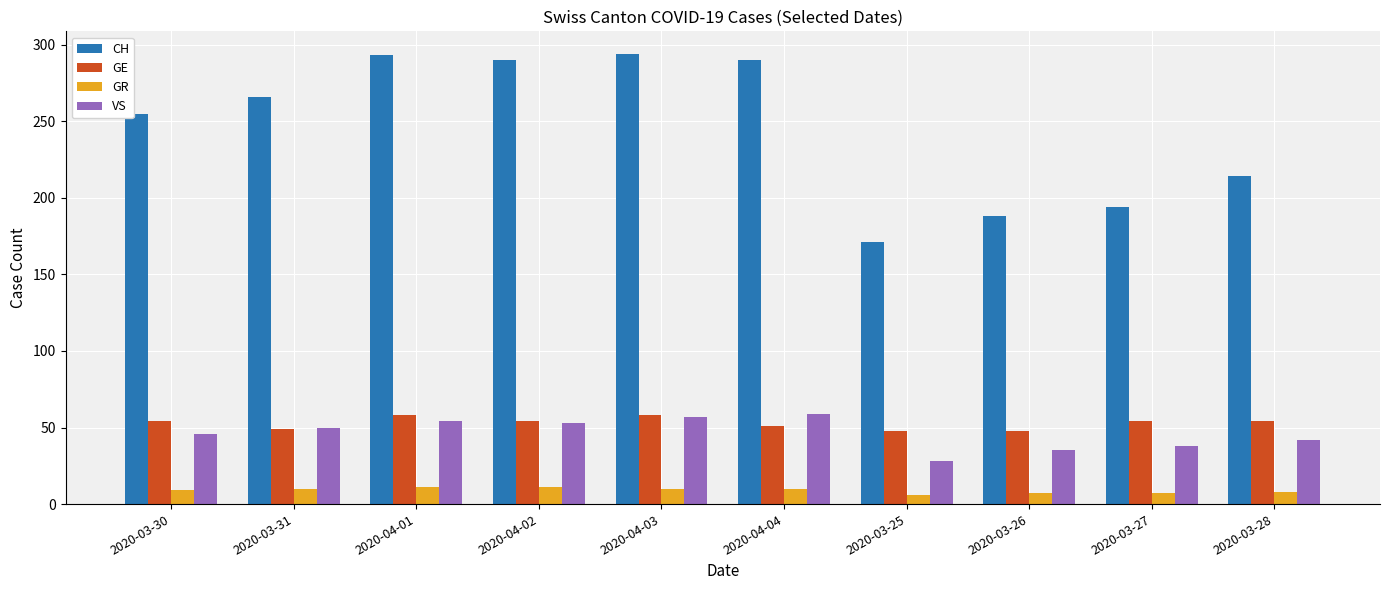

The value of GR at 2020-03-27 is 7. True or false?

True